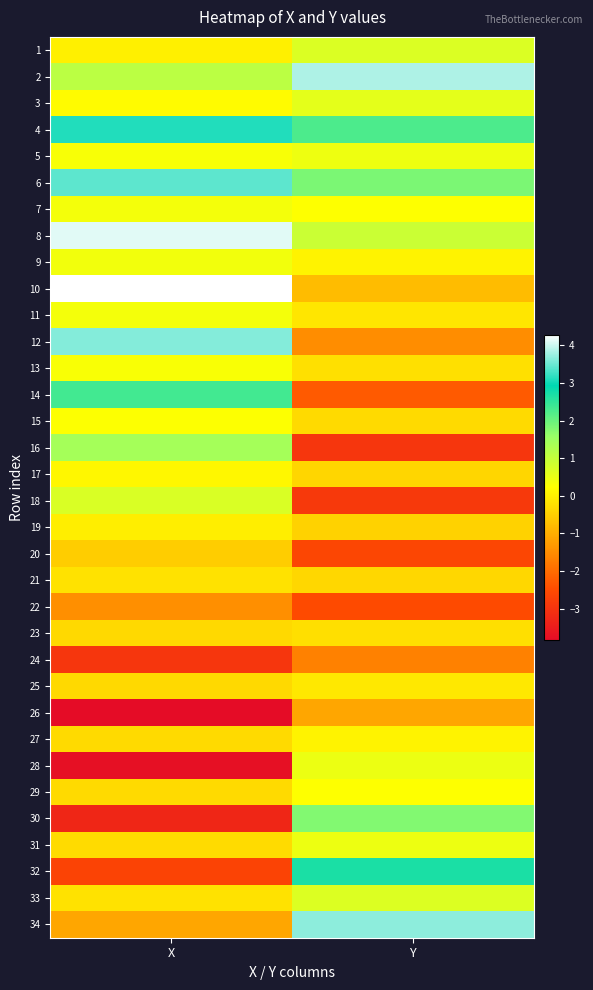

Reading right to left, what are all the values shown in this chart?

1: Y=0.7	X=0.0
2: Y=3.8	X=1.1
3: Y=0.6	X=0.2
4: Y=2.2	X=3.1
5: Y=0.4	X=0.3
6: Y=1.8	X=3.4
7: Y=0.2	X=0.4
8: Y=0.9	X=4.1
9: Y=0.1	X=0.4
10: Y=-0.8	X=4.3
11: Y=-0.1	X=0.4
12: Y=-1.5	X=3.6
13: Y=-0.2	X=0.3
14: Y=-2.3	X=2.3
15: Y=-0.3	X=0.2
16: Y=-2.9	X=1.4
17: Y=-0.4	X=0.1
18: Y=-2.9	X=0.7
19: Y=-0.4	X=-0.0
20: Y=-2.6	X=-0.5
21: Y=-0.4	X=-0.2
22: Y=-2.5	X=-1.5
23: Y=-0.3	X=-0.3
24: Y=-1.7	X=-2.9
25: Y=-0.1	X=-0.3
26: Y=-1.1	X=-3.8
27: Y=0.1	X=-0.3
28: Y=0.5	X=-3.8
29: Y=0.2	X=-0.3
30: Y=1.8	X=-3.3
31: Y=0.4	X=-0.3
32: Y=2.7	X=-2.7
33: Y=0.7	X=-0.2
34: Y=3.7	X=-1.1